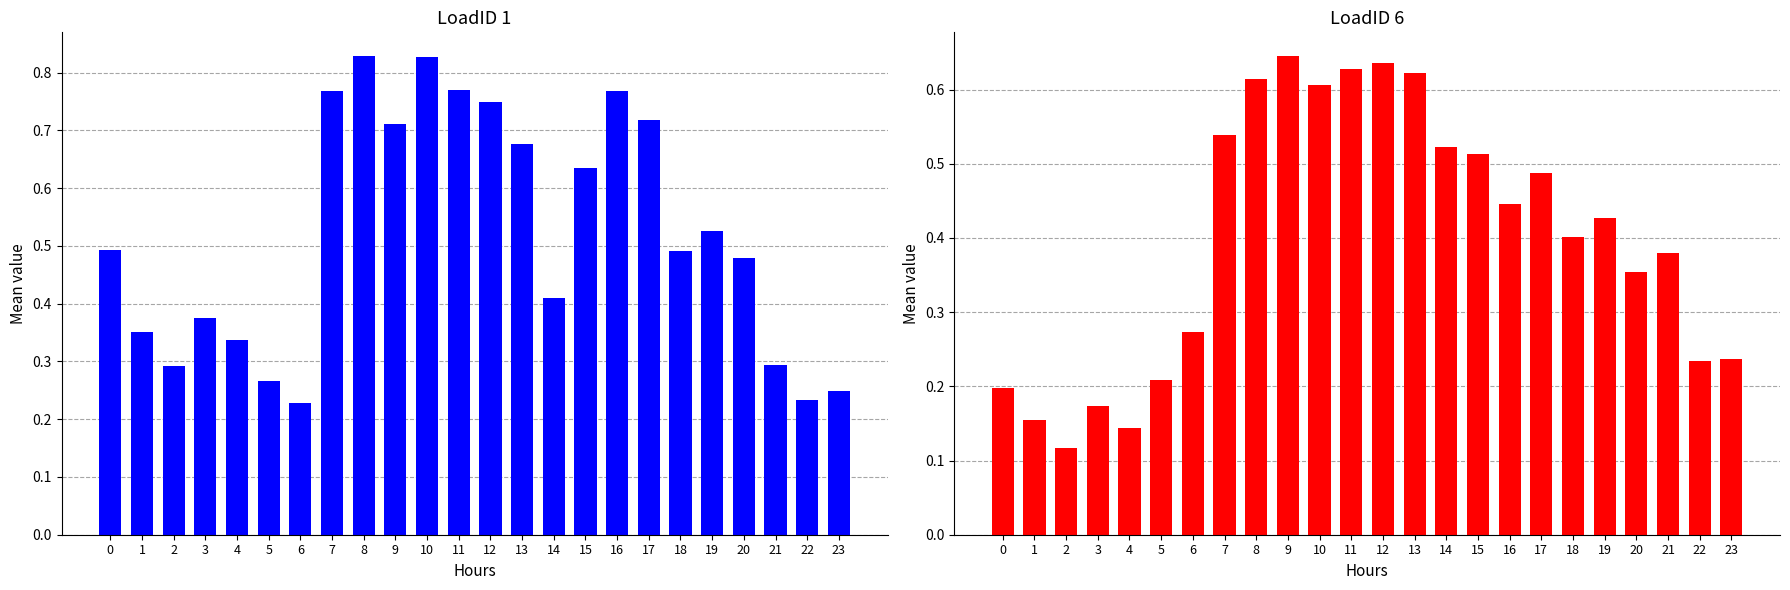

Reading left to right, transcribe all the data shown in this chart.

LoadID 1: 0.5	0.4	0.3	0.4	0.3	0.3	0.2	0.8	0.8	0.7	0.8	0.8	0.7	0.7	0.4	0.6	0.8	0.7	0.5	0.5	0.5	0.3	0.2	0.2
LoadID 6: 0.2	0.2	0.1	0.2	0.1	0.2	0.3	0.5	0.6	0.6	0.6	0.6	0.6	0.6	0.5	0.5	0.4	0.5	0.4	0.4	0.4	0.4	0.2	0.2